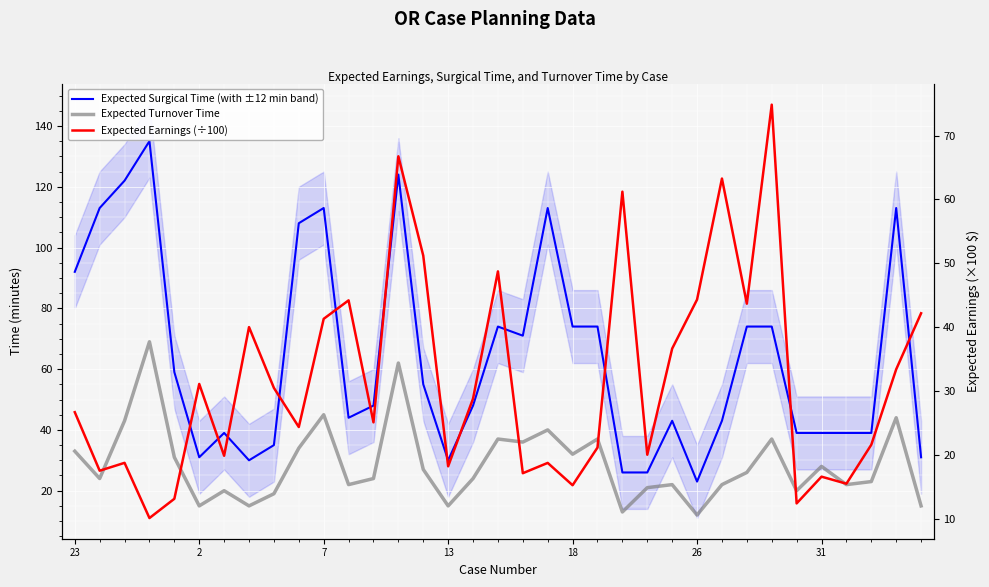

True or false: Expected Surgical Time (with ±12 min band) has more than 0 points higher than both neighbors.

True